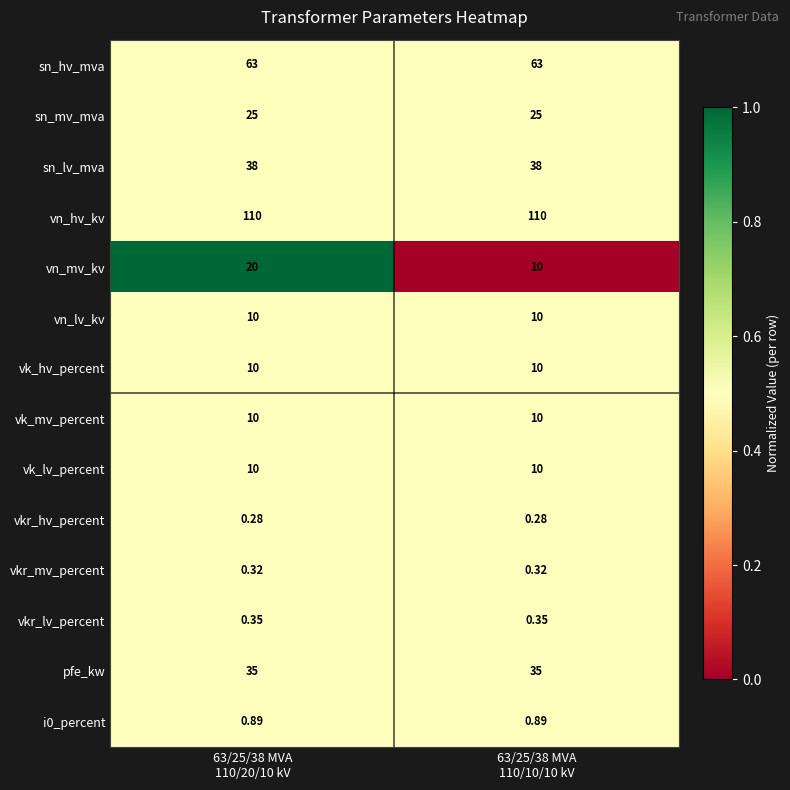

Which series has the widest spread of values?

vn_mv_kv